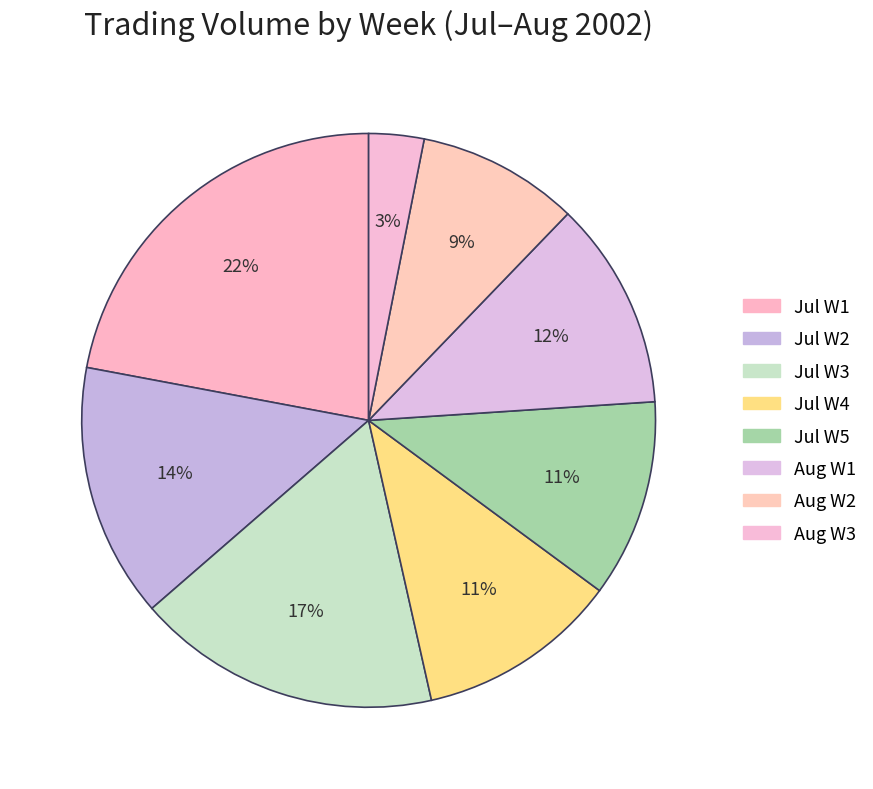

How many slices are in this pie chart?

8